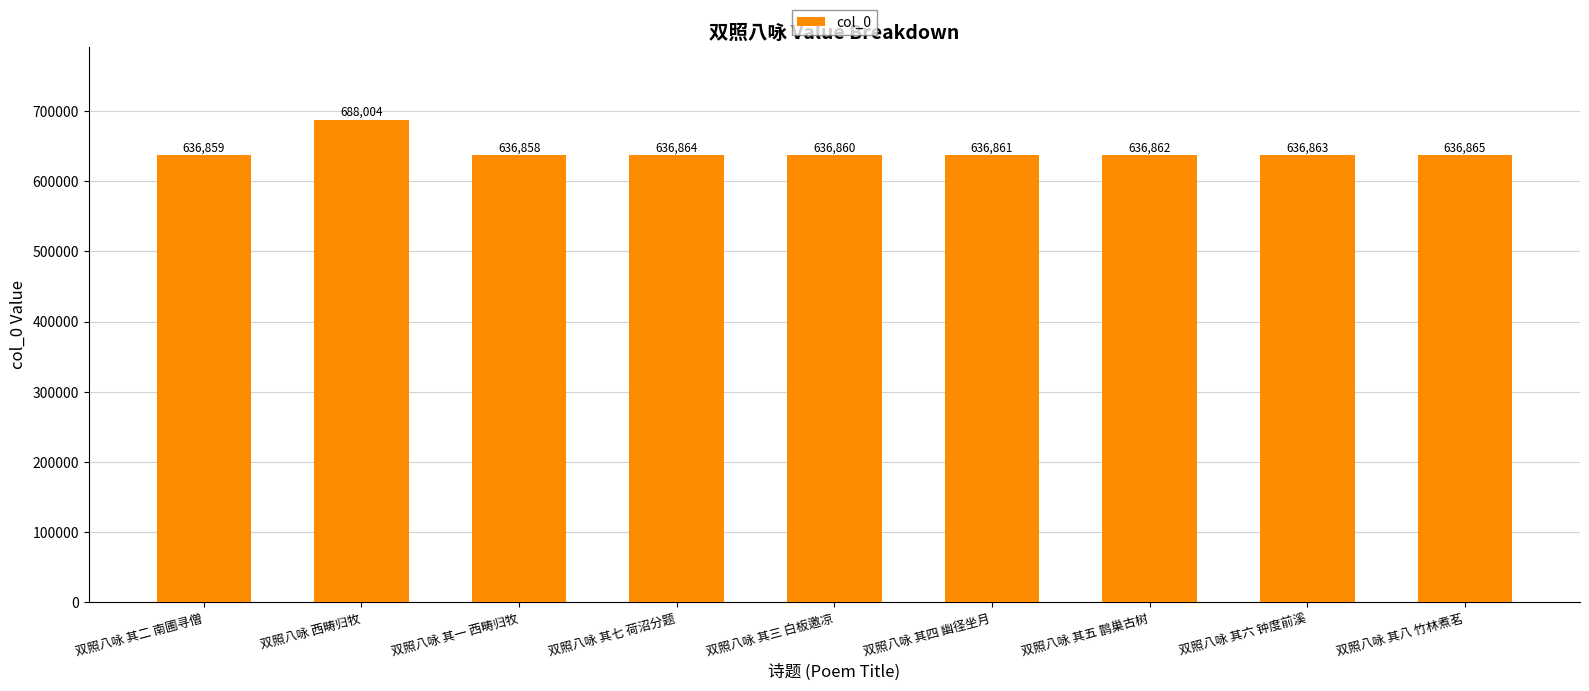

What is the label of the 2nd bar from the right?

双照八咏 其六 钟度前溪